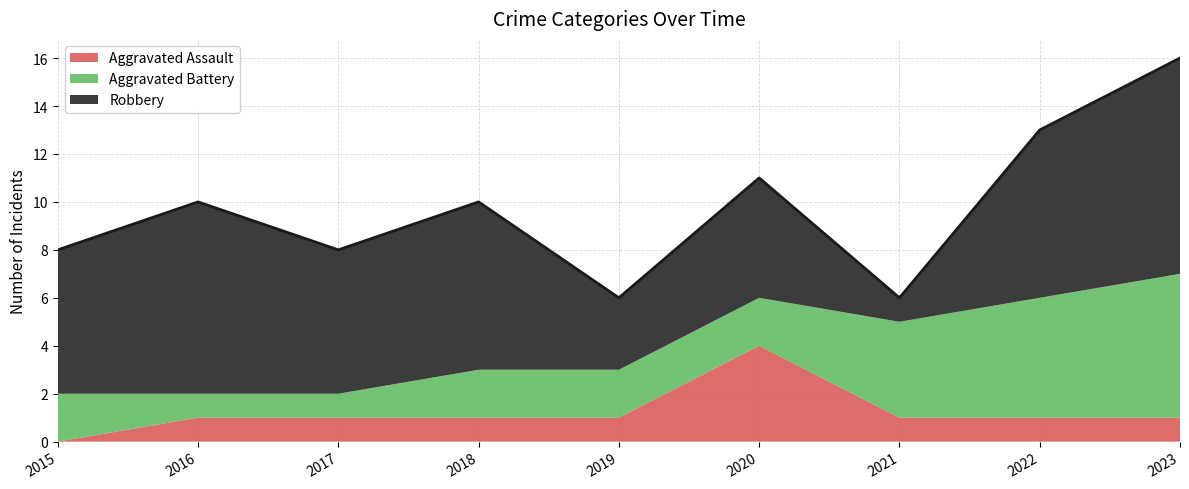

What is the difference between the second highest and second lowest values in the Aggravated Battery series?

4